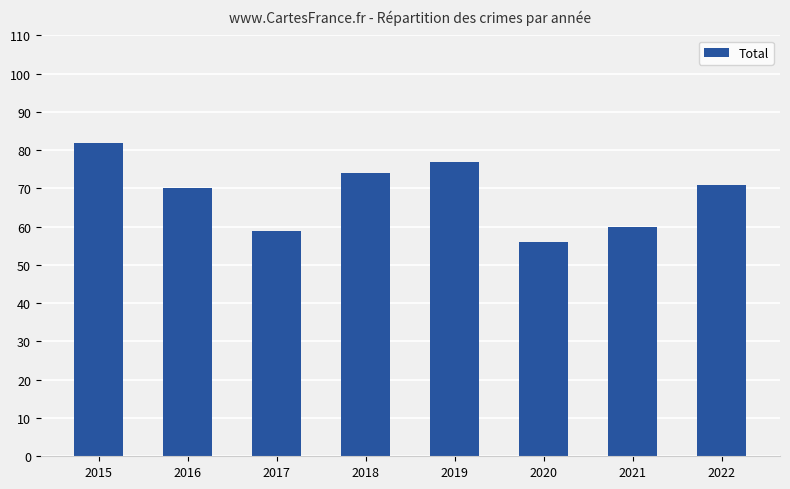

What is the value of the 8th bar from the left?

71